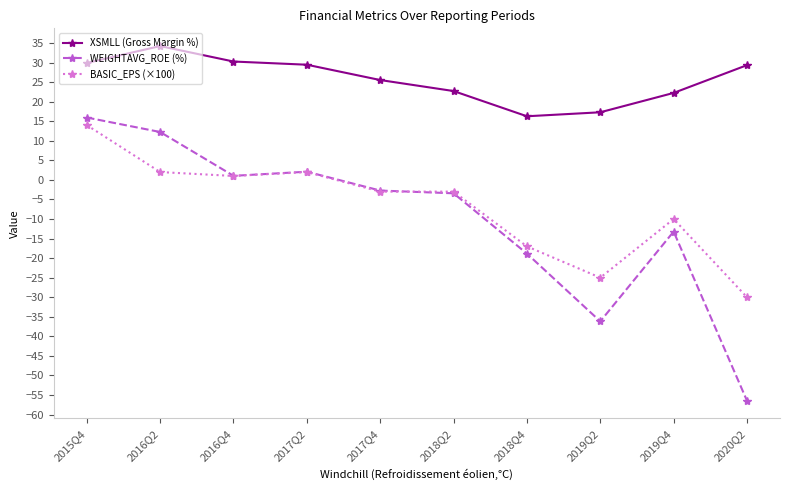

What is the difference between the BASIC_EPS (×100) values at 2016Q4 and 2015Q4?

13.0